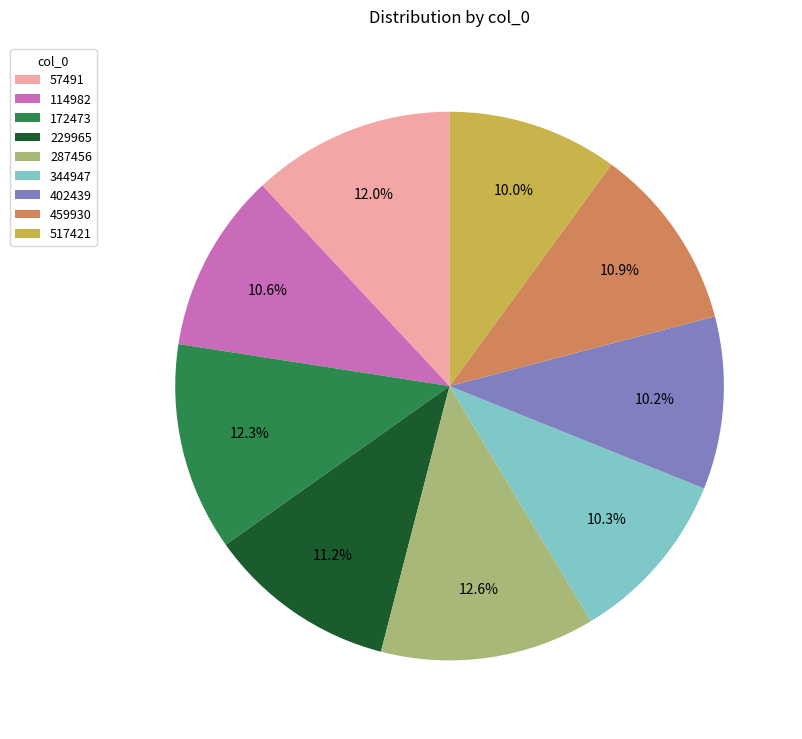

Do 402439 and 229965 together represent more than half of the pie?

No